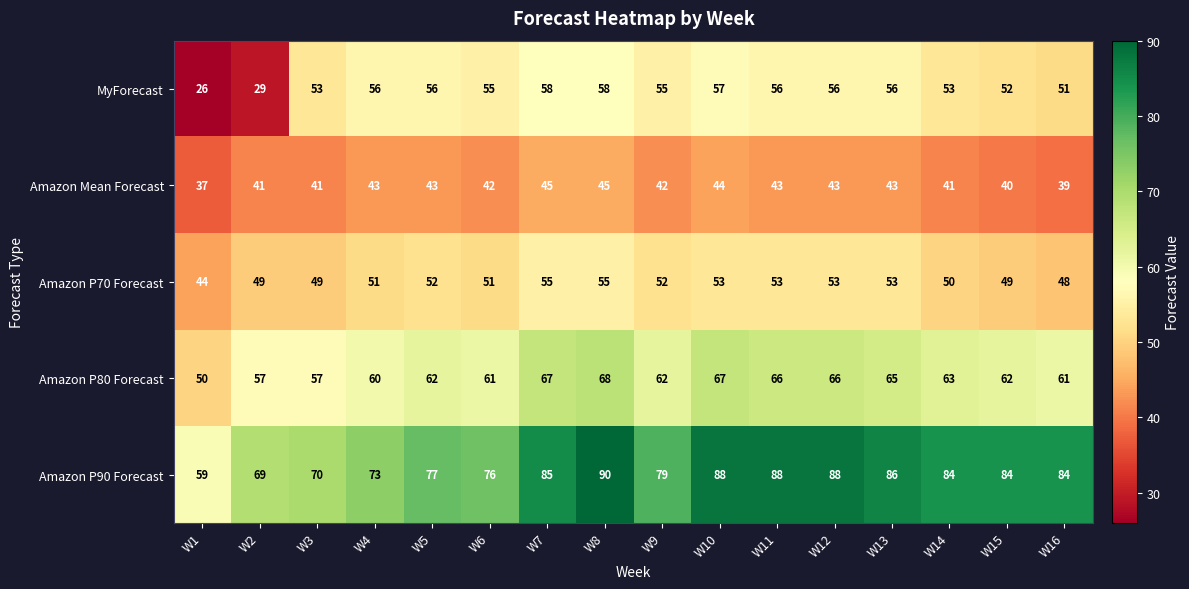

What is the difference between the maximum and minimum values in the Amazon P80 Forecast series?

18